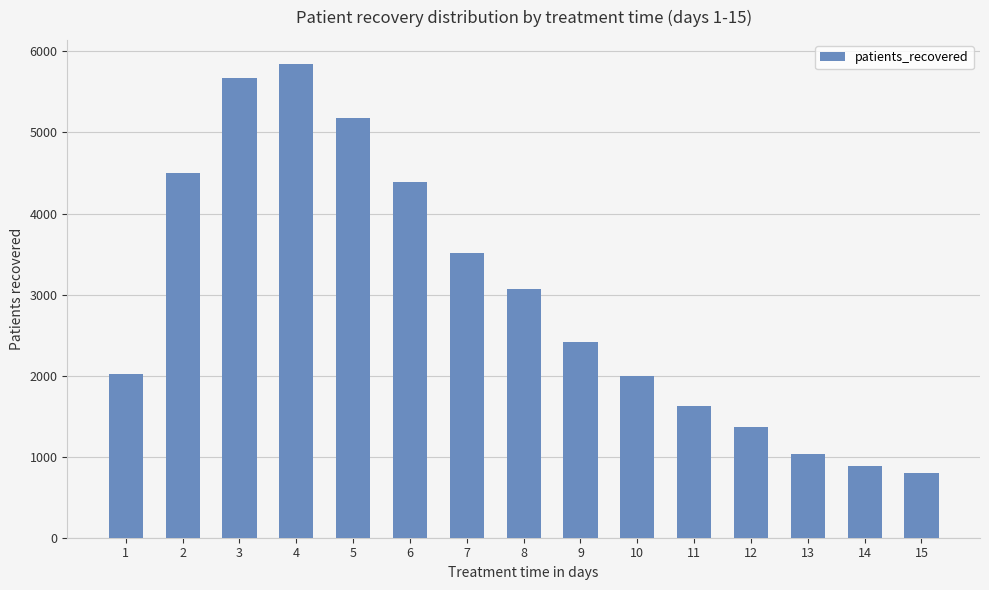

Which category has the lowest value across all series?

15